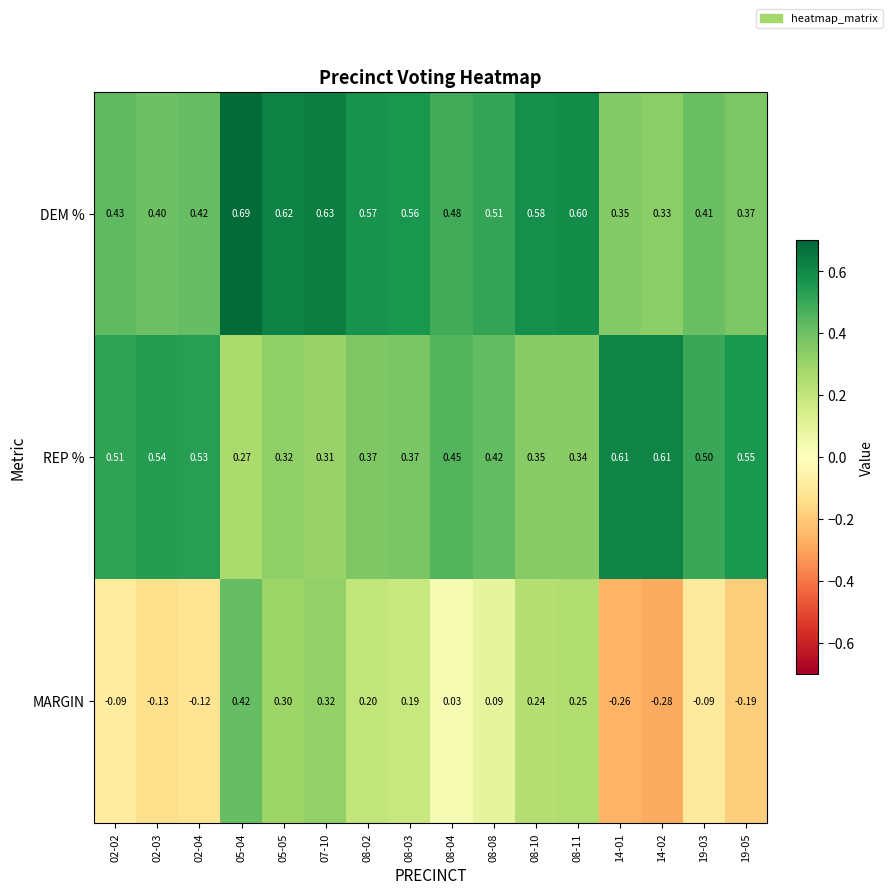

At which category is the sum across all series the highest?

05-04